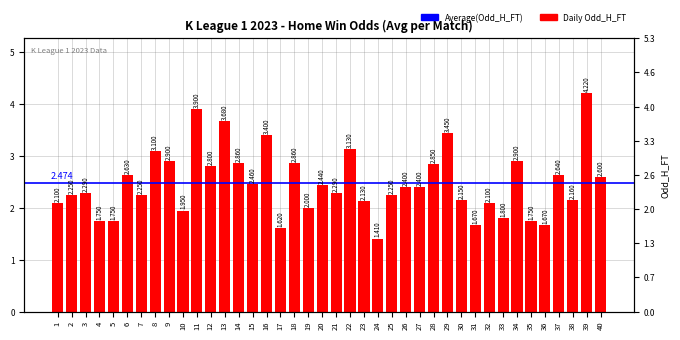

List the labels in order of value, largest first.

39, 11, 13, 29, 16, 22, 8, 9, 34, 14, 18, 28, 12, 37, 6, 40, 15, 20, 26, 27, 3, 21, 2, 7, 25, 38, 30, 23, 1, 32, 19, 10, 33, 4, 5, 35, 31, 36, 17, 24